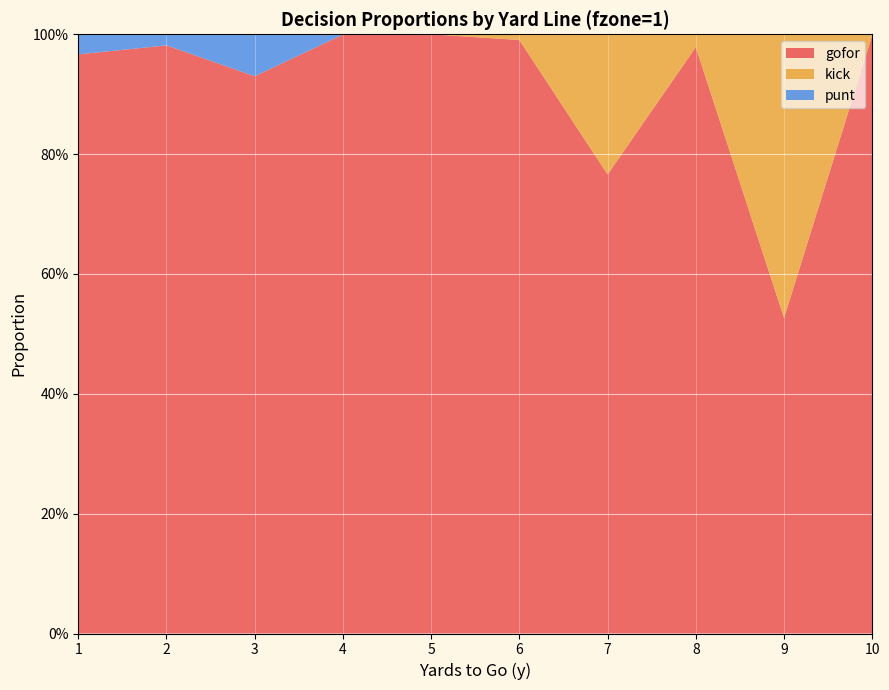

Reading left to right, transcribe all the data shown in this chart.

gofor: 1=1.0	2=1.0	3=0.9	4=1.0	5=1.0	6=1.0	7=0.8	8=1.0	9=0.5	10=1.0
kick: 1=0.0	2=0.0	3=0.0	4=0.0	5=0.0	6=0.0	7=0.2	8=0.0	9=0.5	10=0.0
punt: 1=0.0	2=0.0	3=0.1	4=0.0	5=0.0	6=0.0	7=0.0	8=0.0	9=0.0	10=0.0